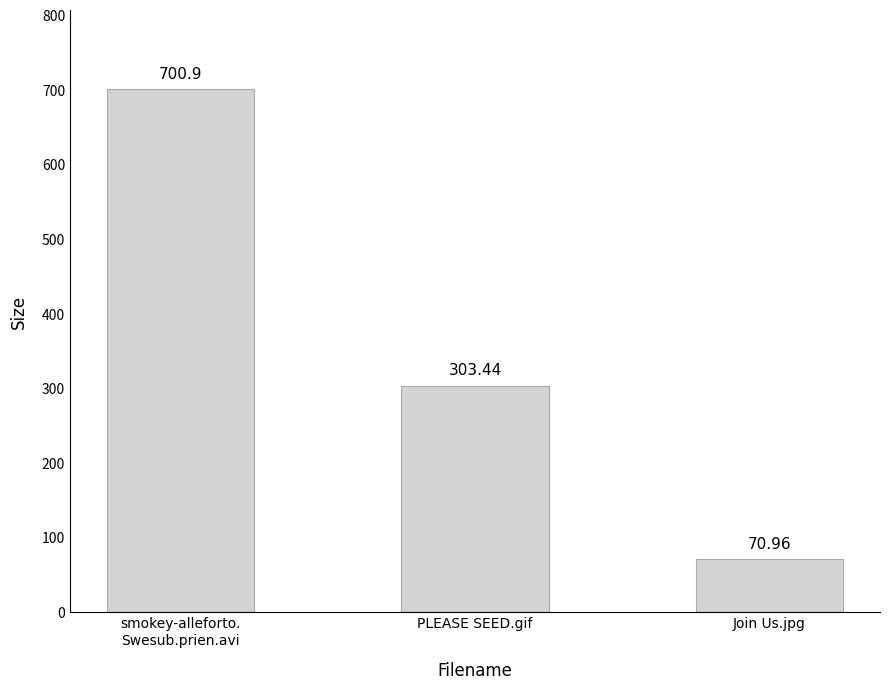

What is the change in value from PLEASE SEED.gif to Join Us.jpg?

-232.5